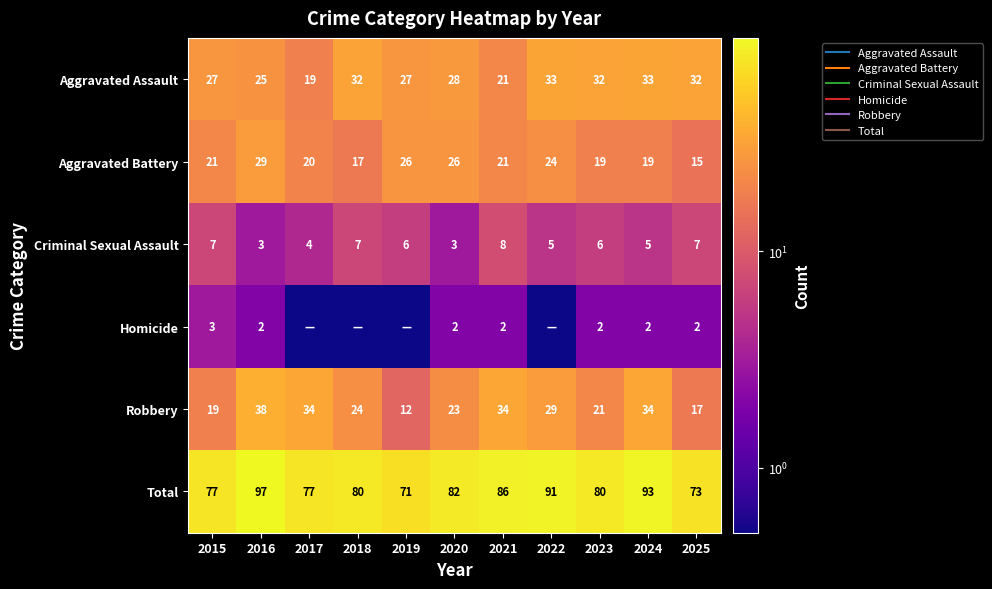

At how many categories does at least one series exceed 35?

11